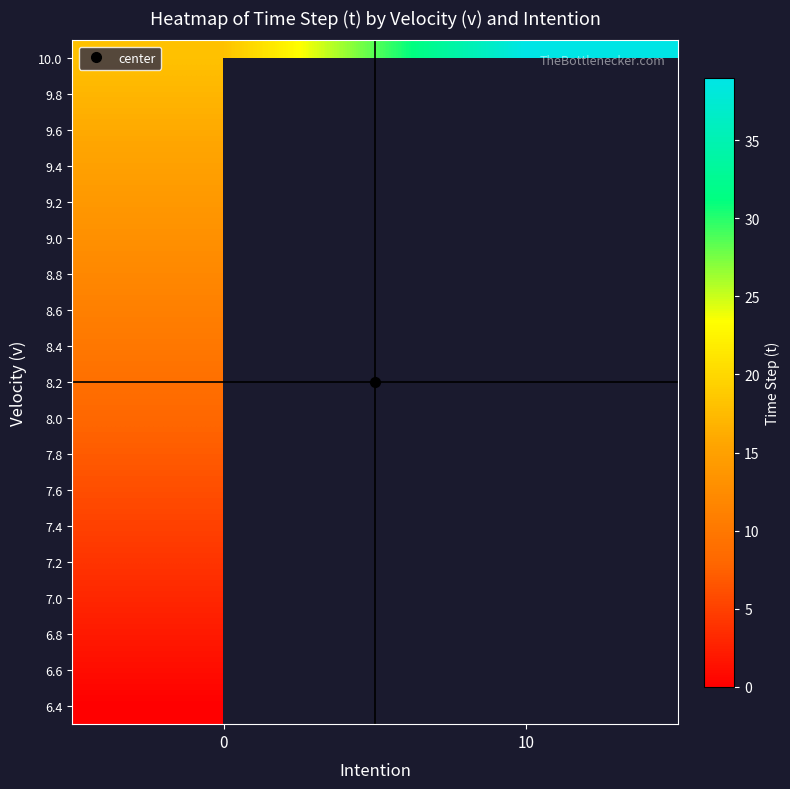

How many series are shown in this chart?

19